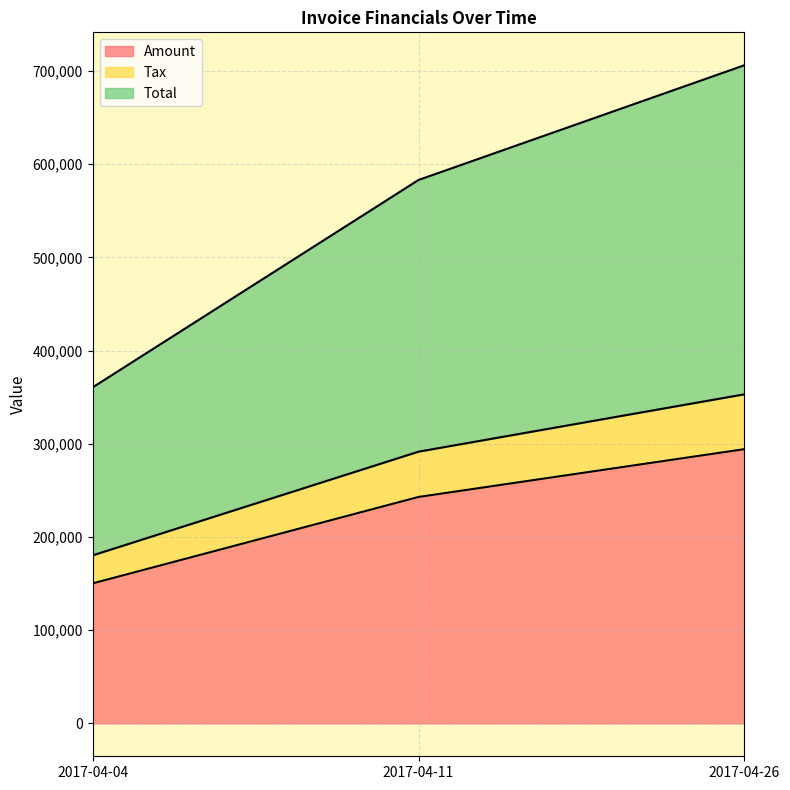

The value of Amount at 2017-04-04 is 242532.2. True or false?

False